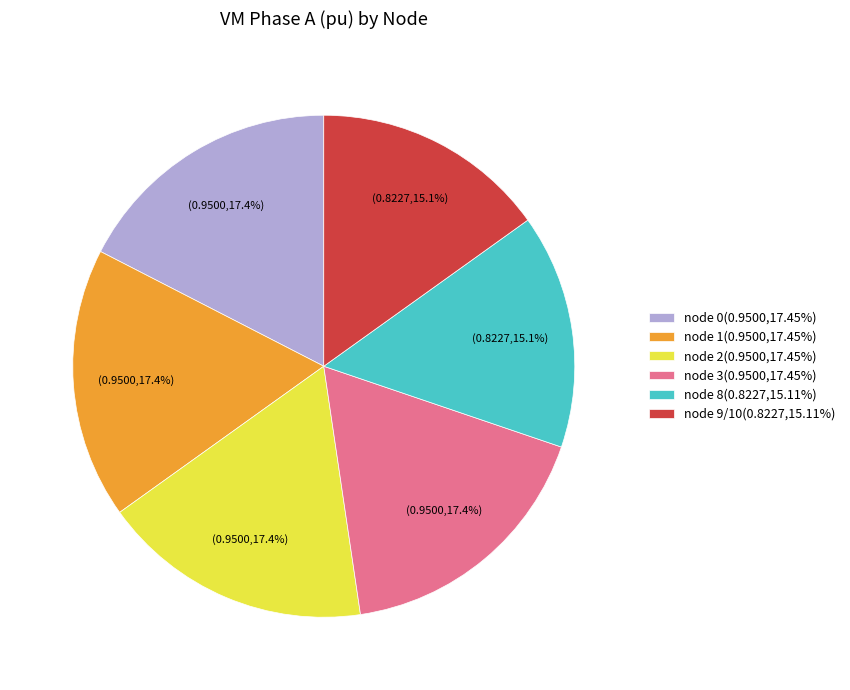

Is there any slice that represents more than half of the pie?

No